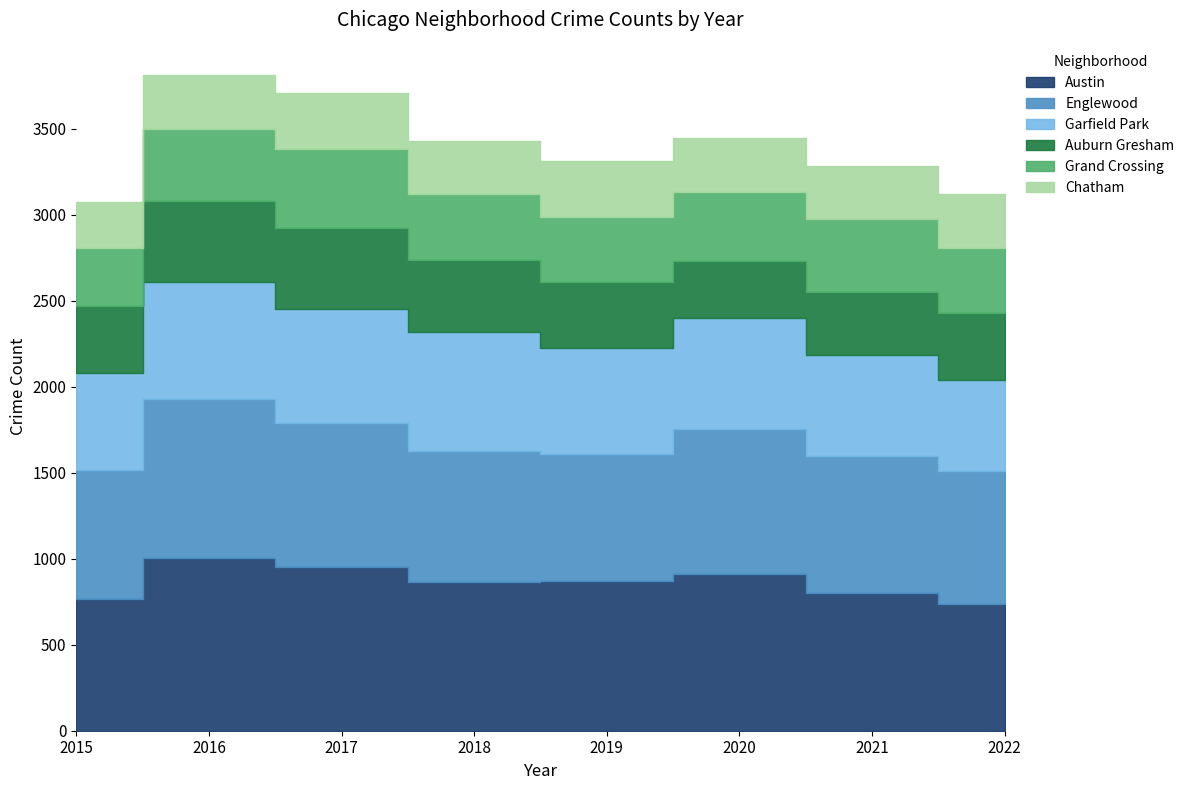

What is the value of the Chatham point at the 6th from the left?

317